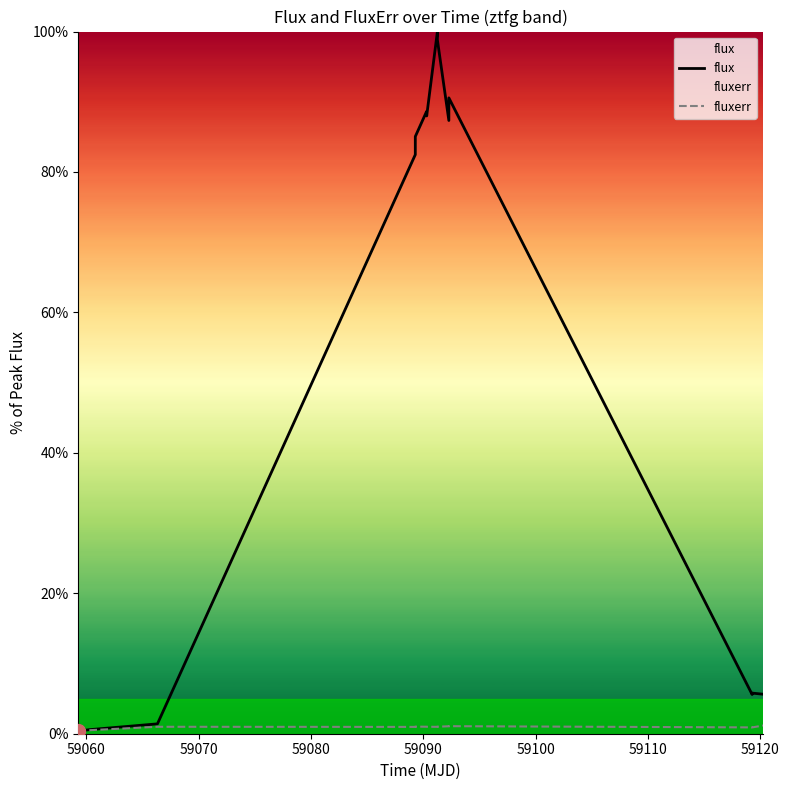

What is the lowest value of the fluxerr series?

0.5